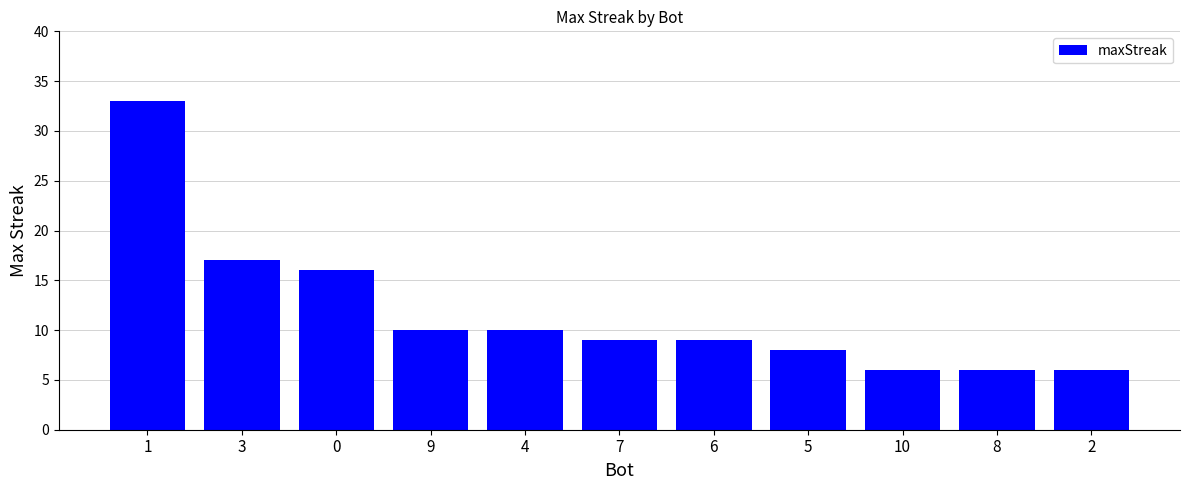

What is the difference between the second highest and minimum values?

11